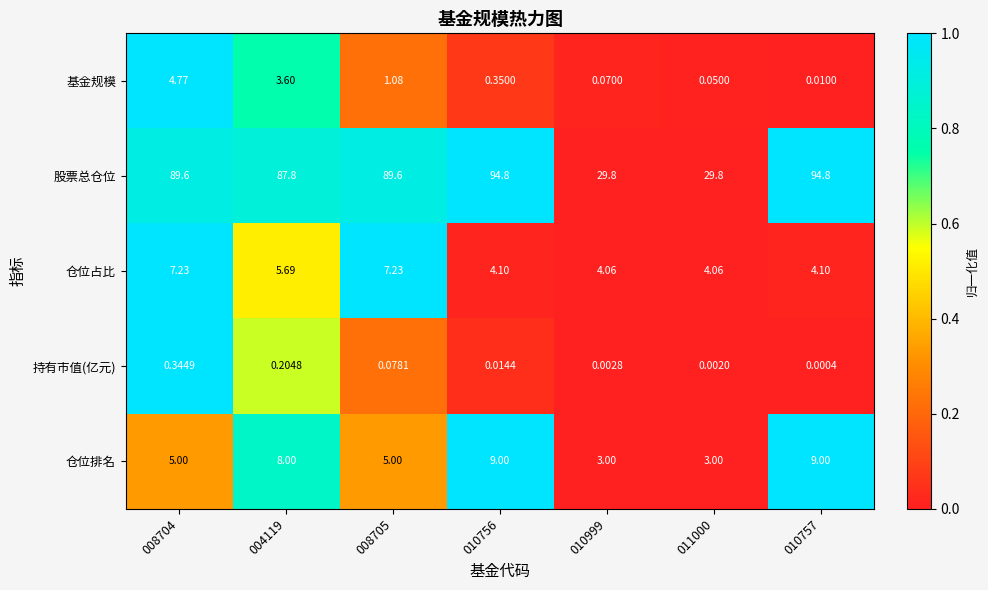

How many values in the 股票总仓位 series are below 89?

3